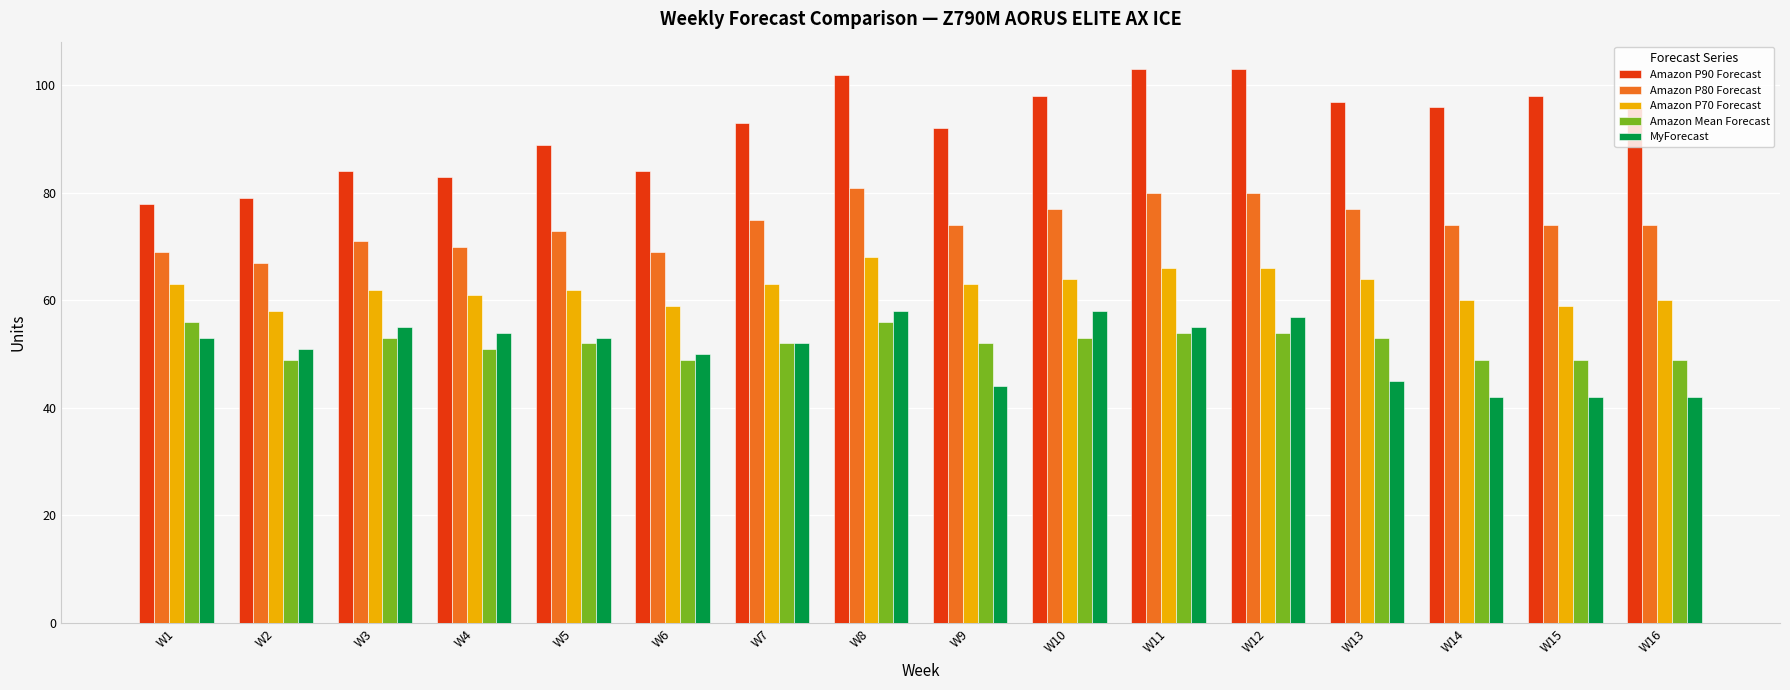

Which series has the largest range (max minus min)?

Amazon P90 Forecast